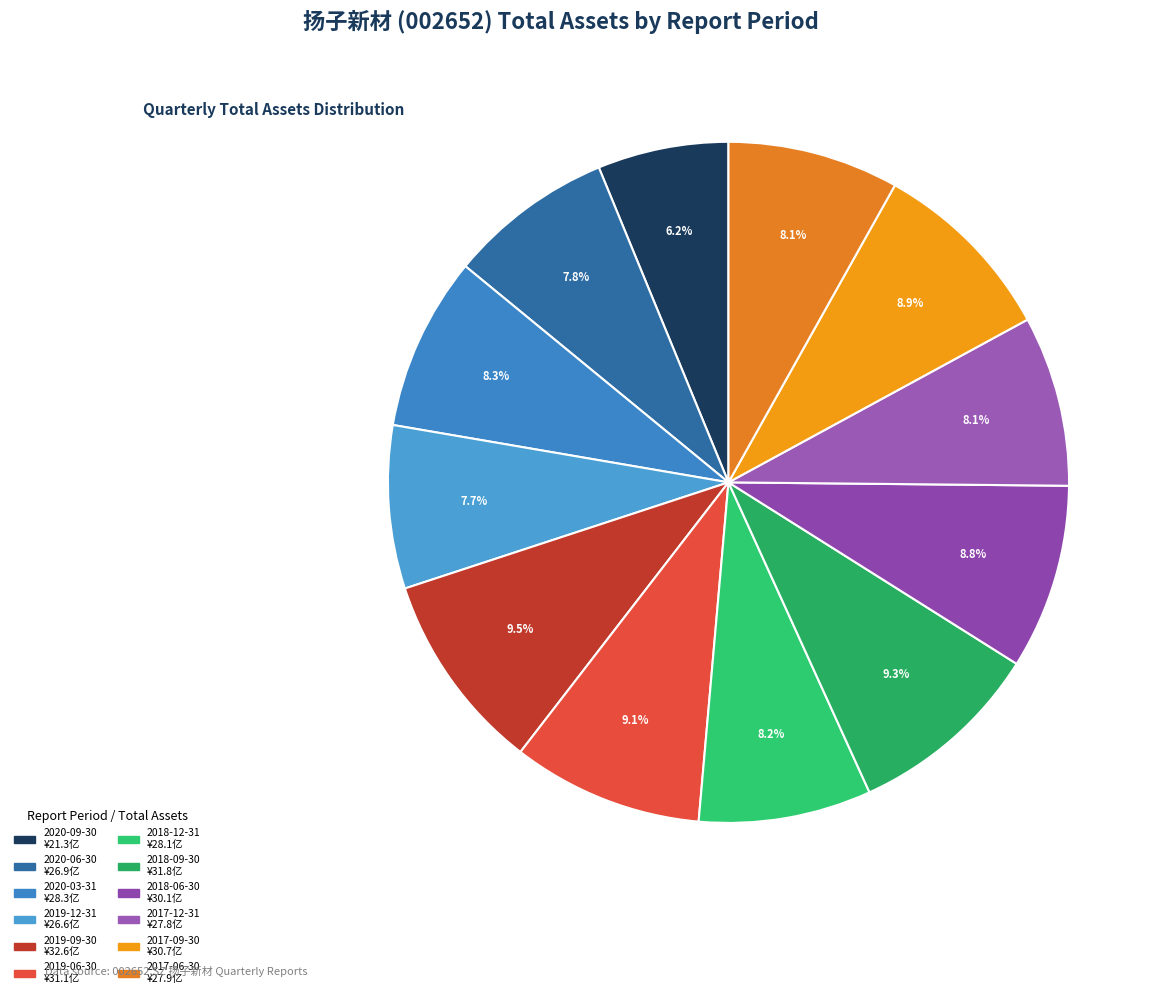

Does any single category account for the majority?

No